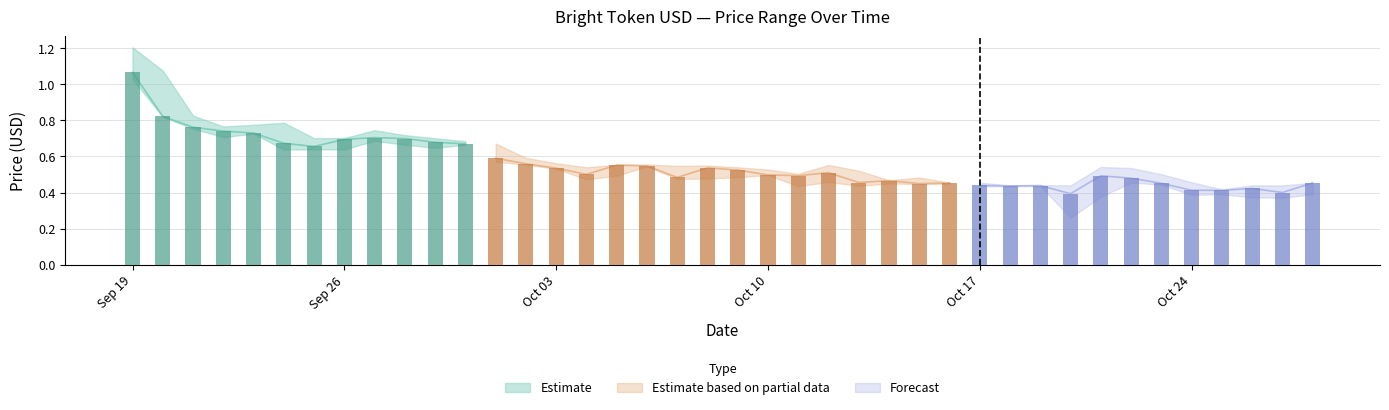

At how many categories does at least one series exceed 0?

40